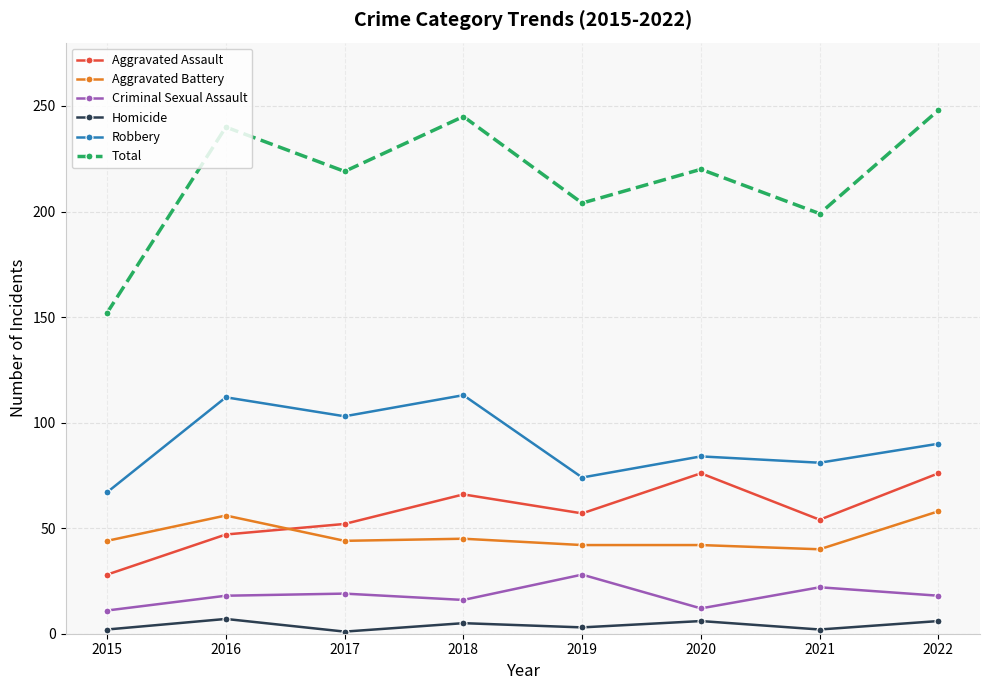

At which label does Robbery first exceed 90?

2016